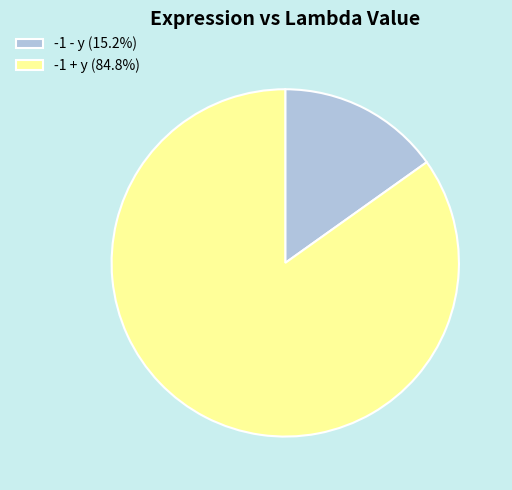

Does -1 - y (15.2%) account for over 50% of the chart?

No